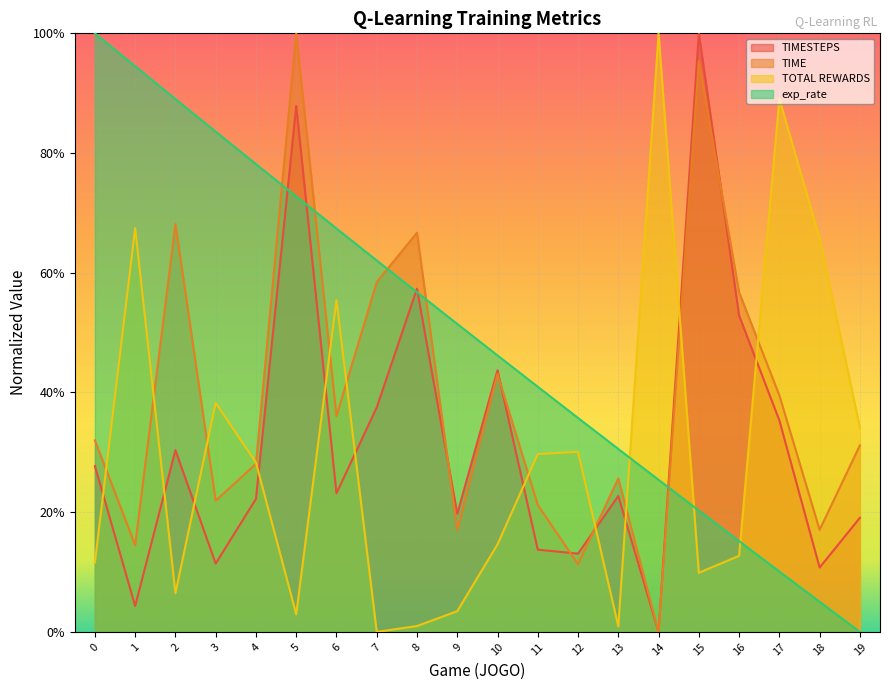

The value of TOTAL REWARDS at 15 is 0.2. True or false?

False